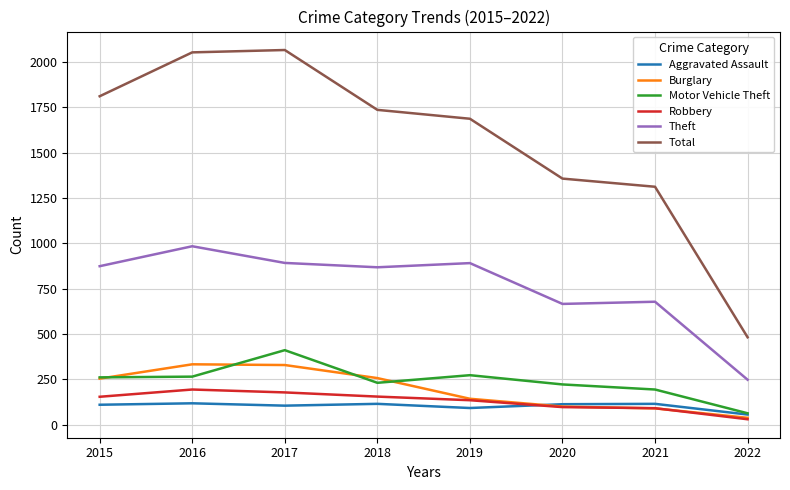

Which category has the highest value in the Theft series?

2016